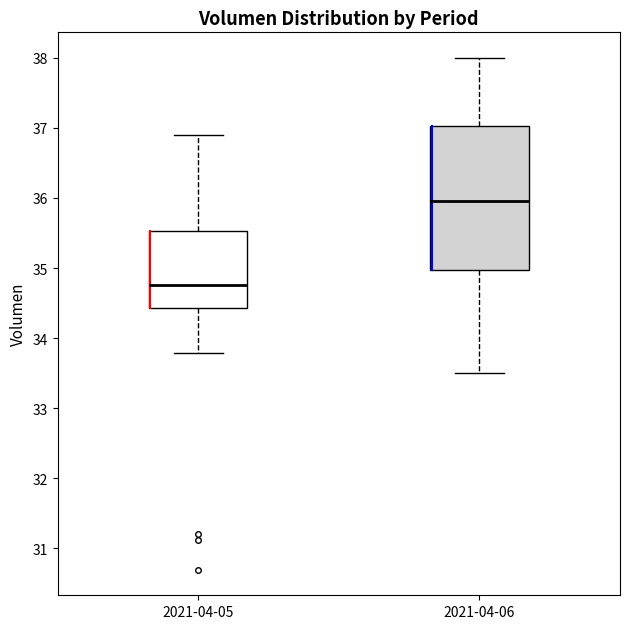

Where does the lower whisker of the box for 2021-04-06 end on the y-axis? The values are not printed on the chart, so give them approximately, as read against the axis.

33.5